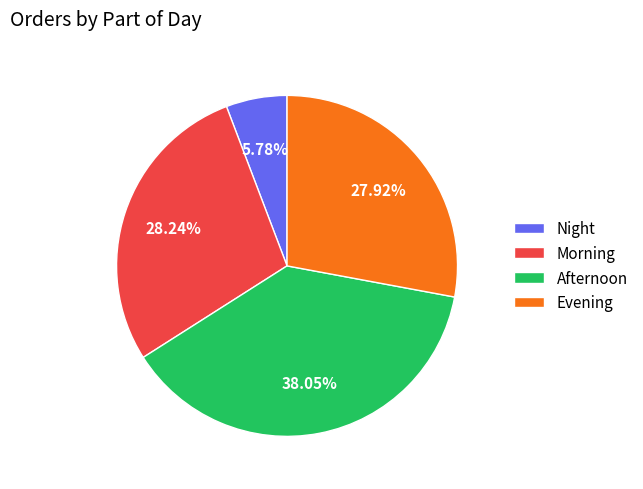

To the nearest percent, what percentage of the pie is Evening?

28%